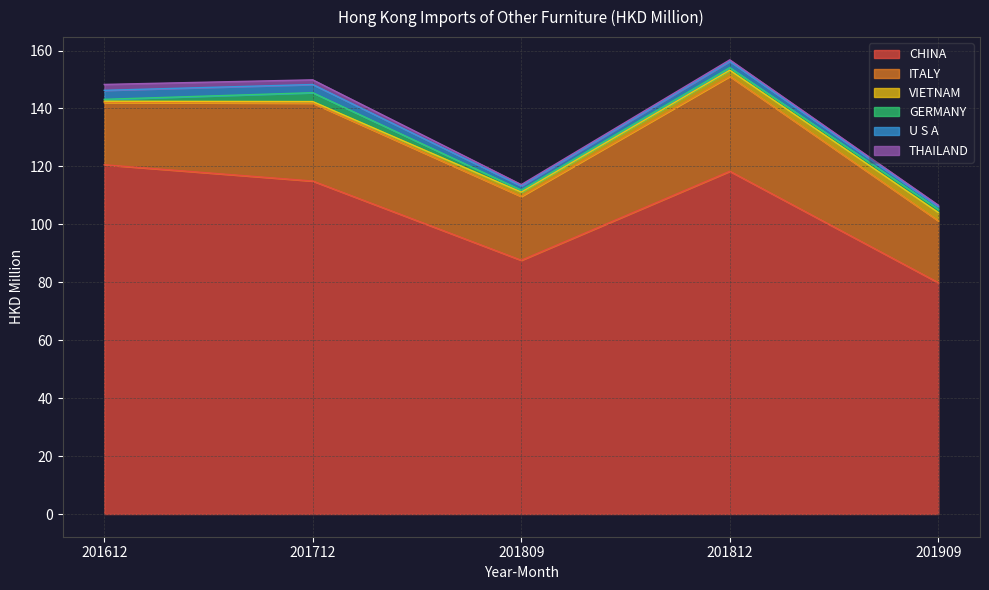

How many series are shown in this chart?

6